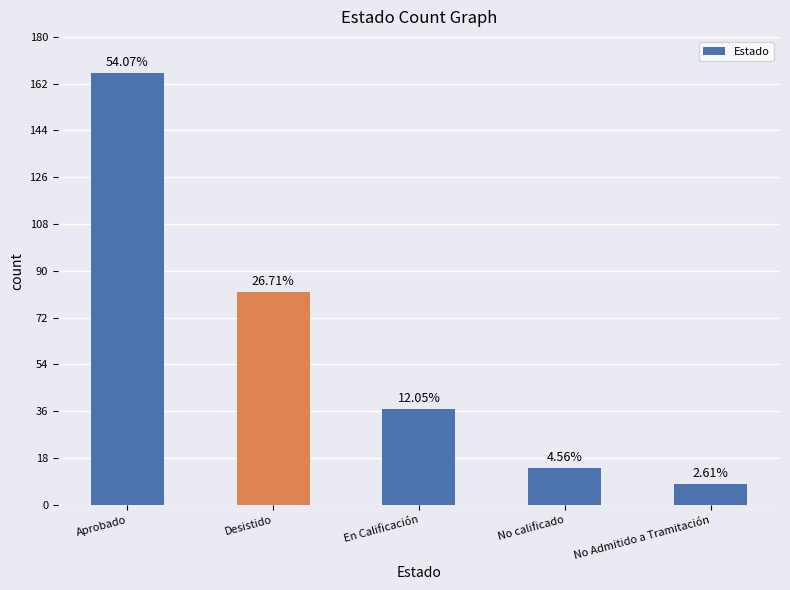

How many bars are there in total?

5